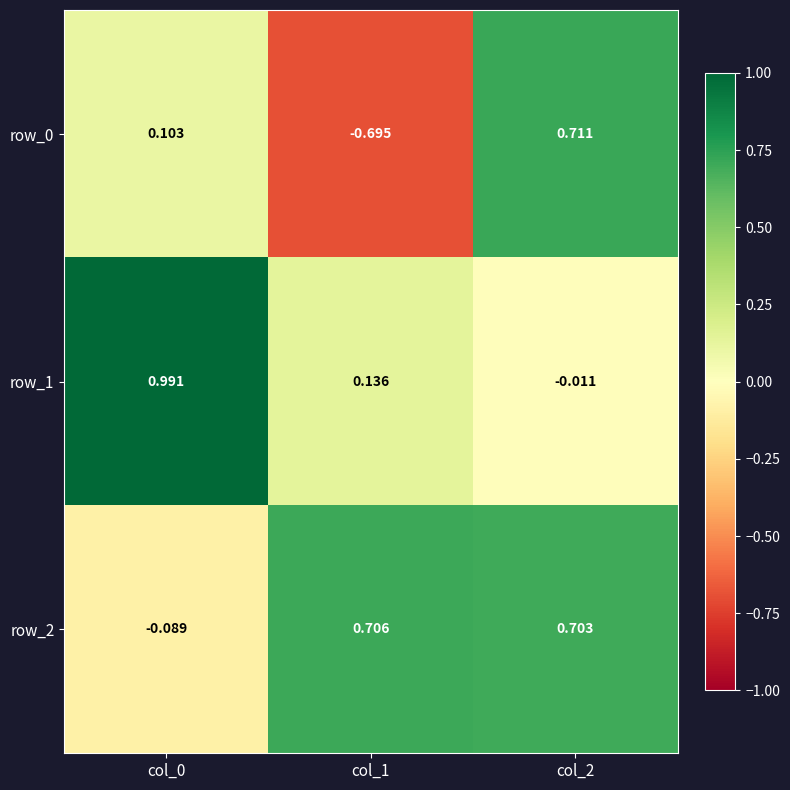

Is the value of row_2 at col_2 greater than the value of row_0 at col_1?

Yes